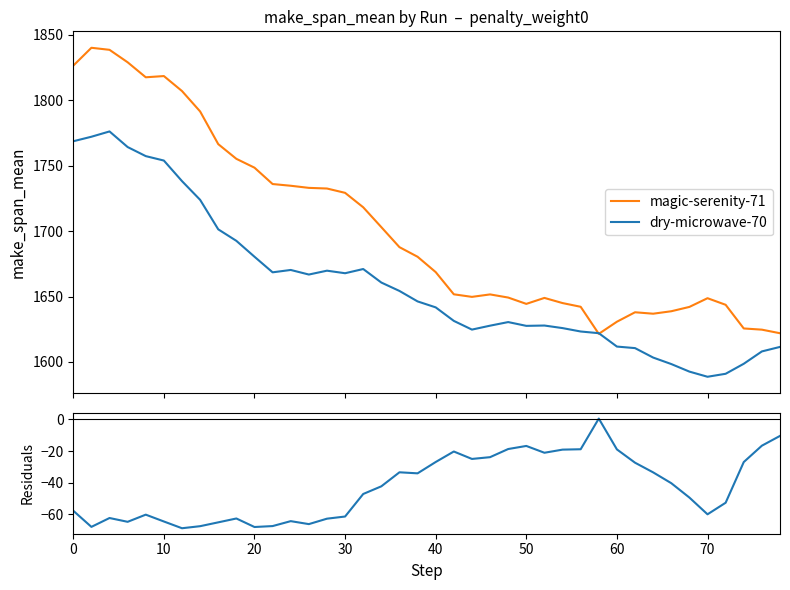

What is the highest value of the dry-microwave-70 series?

1776.2